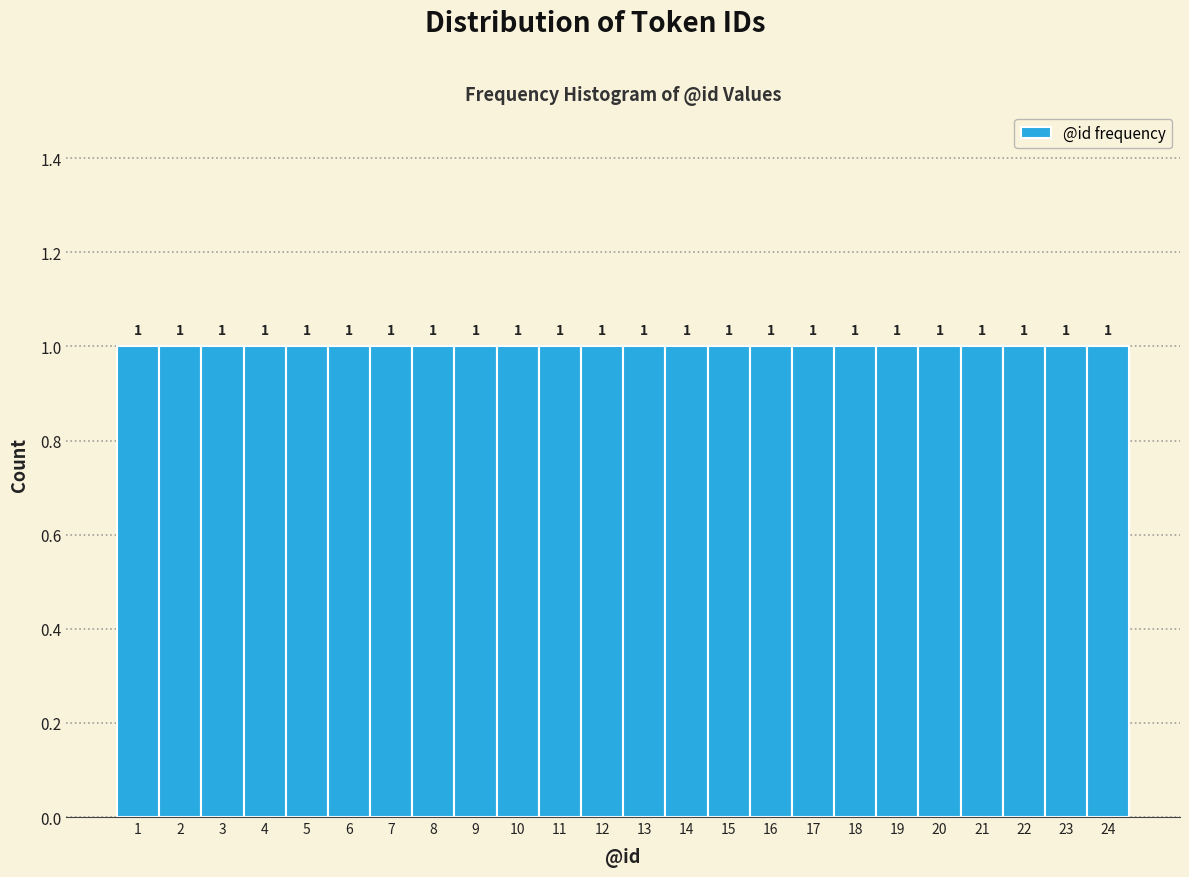

What is the height of the bar covering 9.5 to 10.5 on the x-axis?

1